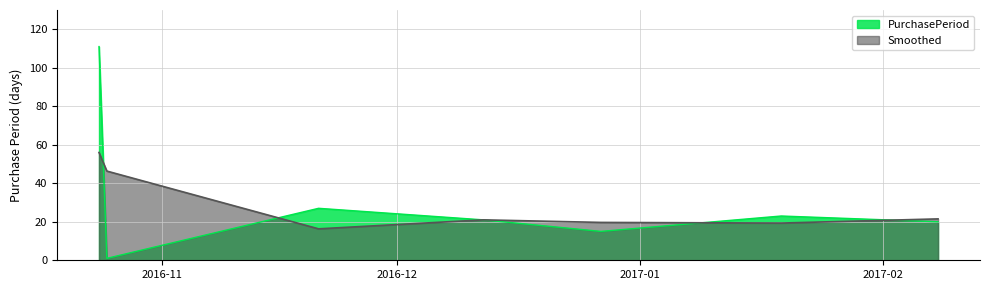

List the labels in order of value, largest first.

2016-10-24, 2016-11-21, 2017-01-19, 2016-12-12, 2017-02-08, 2016-12-27, 2016-10-25